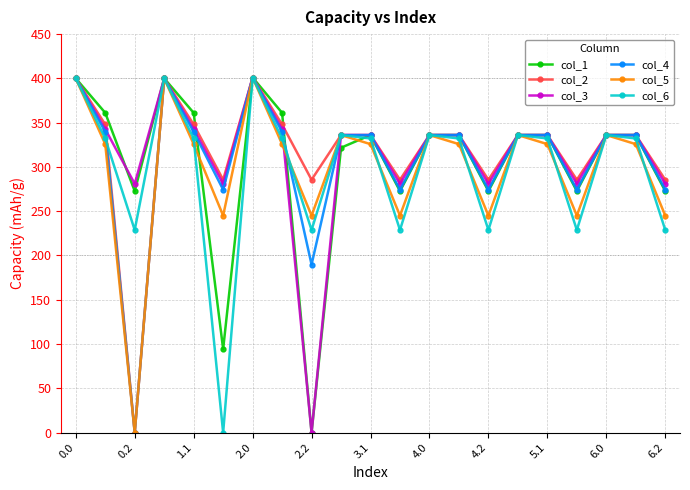

What is the sum of all col_1 values?

6415.9